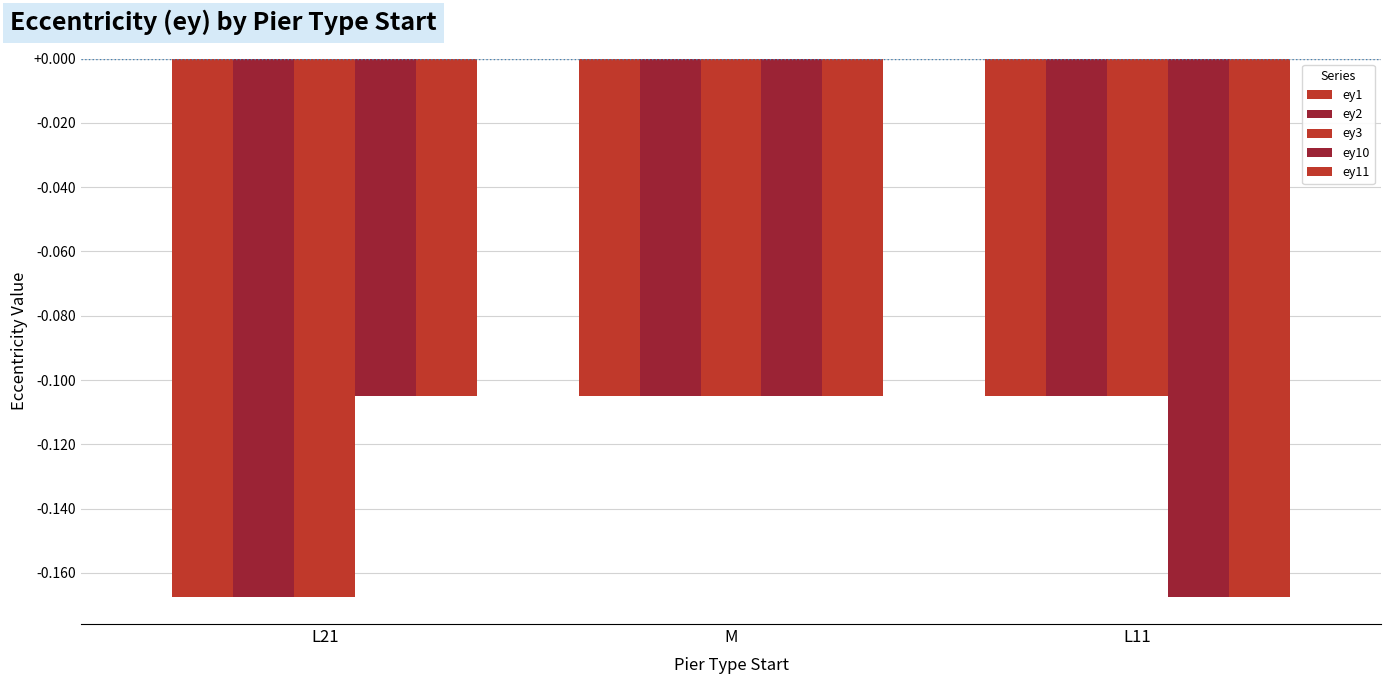

Rank the series at M from lowest to highest value.

ey1, ey2, ey3, ey10, ey11